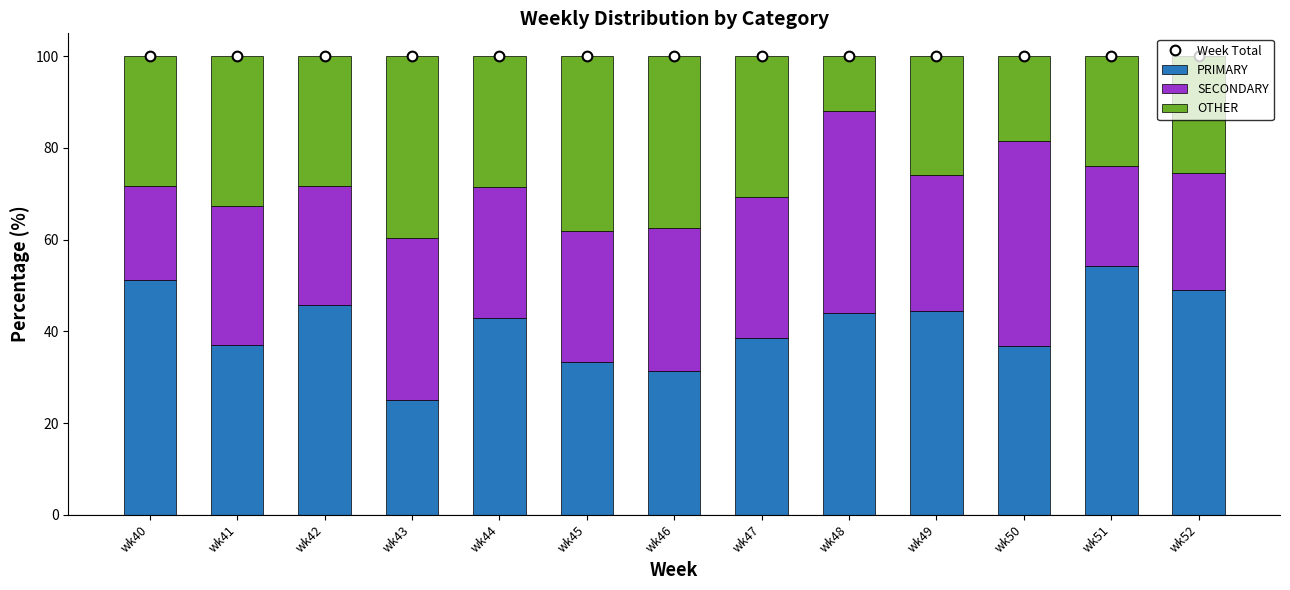

What are all the series names shown in the legend?

Week Total, PRIMARY, SECONDARY, OTHER